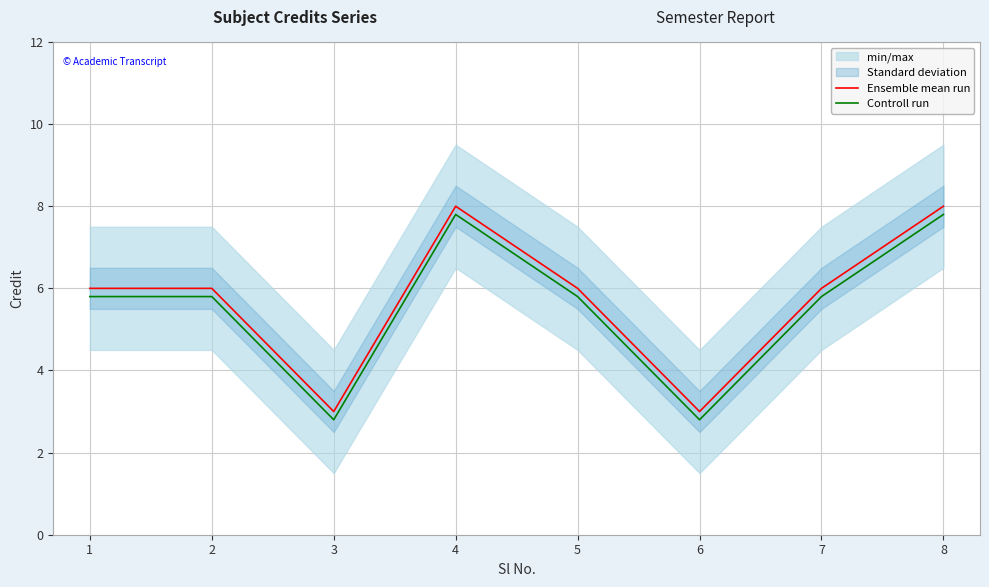

Is this an area chart (filled region under the line)?

No